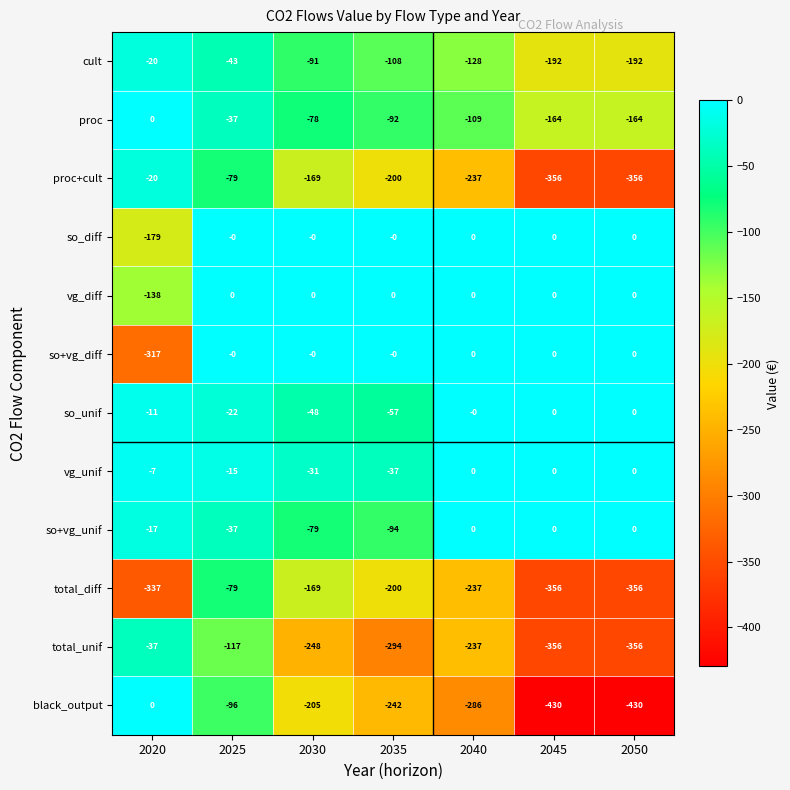

Is the value of total_unif at 2025 greater than the value of proc at 2030?

No